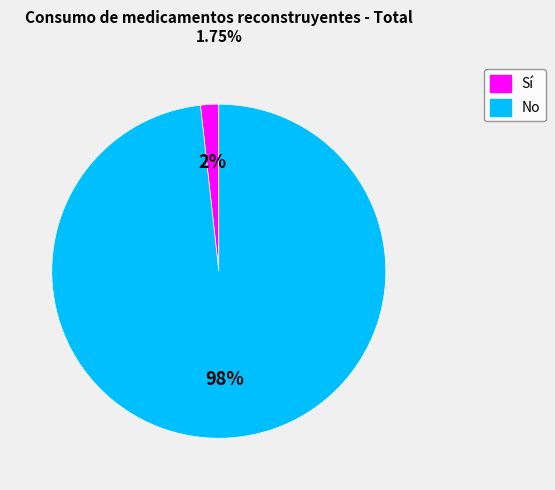

To the nearest percent, what percentage of the pie is No?

98%